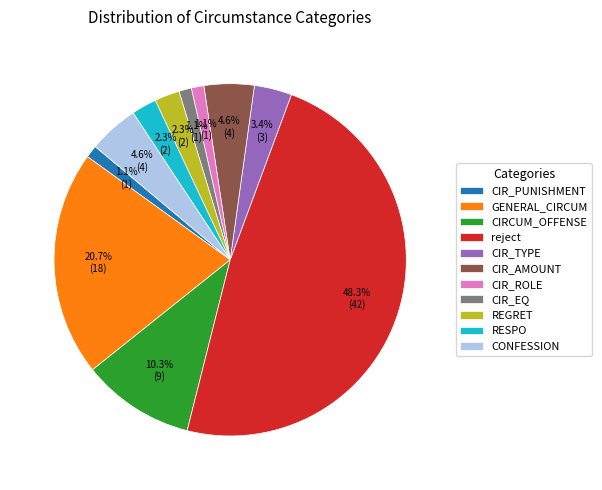

How many slices are in this pie chart?

11